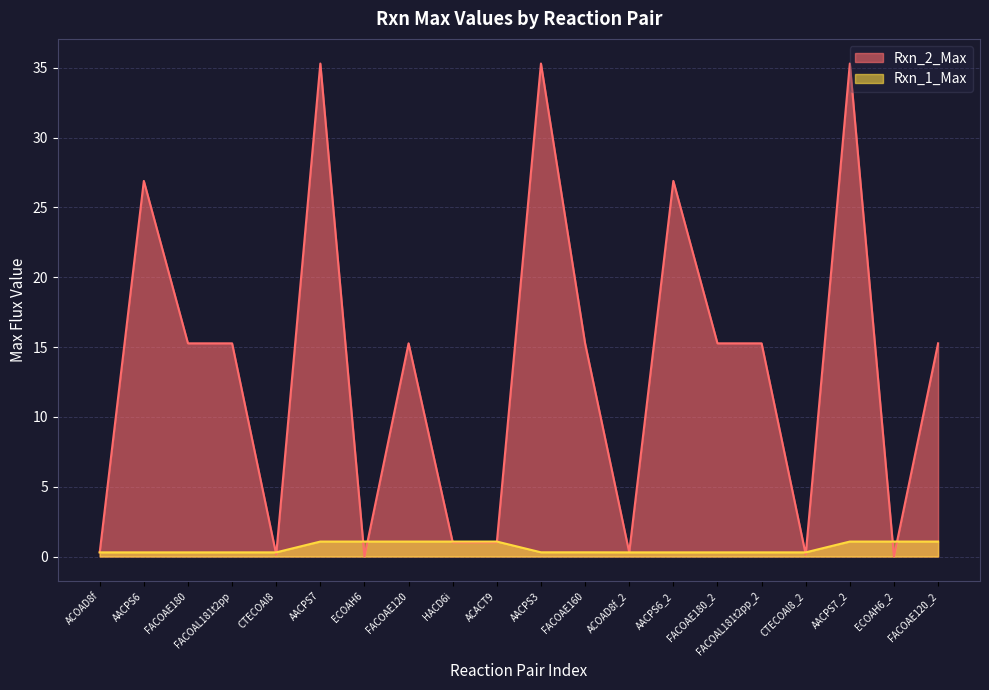

What is the label of the 9th point from the left?

HACD6i